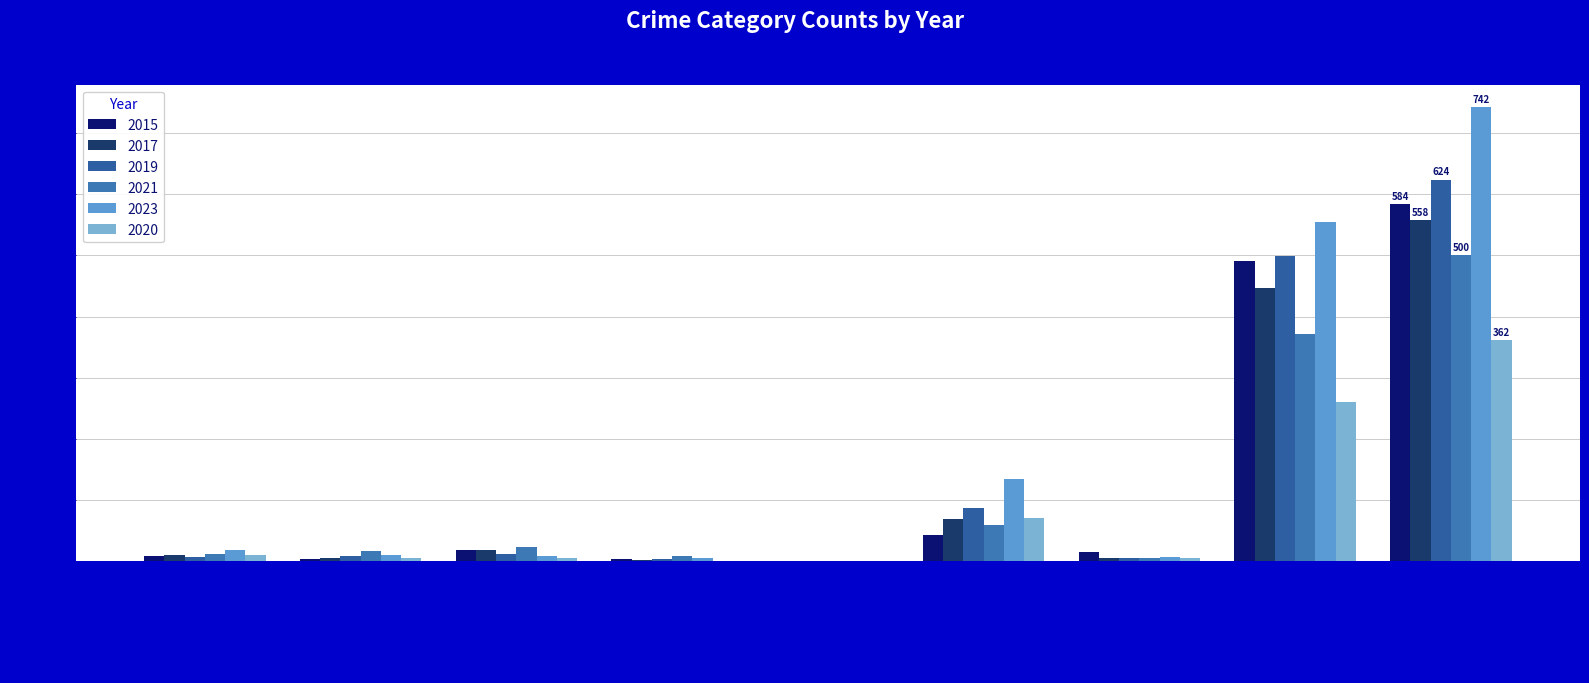

Reading right to left, list all the values displayed in this chart.

2015: Total=584	Theft=491	Robbery=15	Motor Vehicle Theft=43	Homicide=1	Criminal Sexual Assault=4	Burglary=19	Aggravated Battery=3	Aggravated Assault=8
2017: Total=558	Theft=447	Robbery=6	Motor Vehicle Theft=69	Homicide=1	Criminal Sexual Assault=2	Burglary=18	Aggravated Battery=5	Aggravated Assault=10
2019: Total=624	Theft=499	Robbery=6	Motor Vehicle Theft=87	Homicide=0	Criminal Sexual Assault=4	Burglary=12	Aggravated Battery=8	Aggravated Assault=7
2021: Total=500	Theft=371	Robbery=5	Motor Vehicle Theft=60	Homicide=0	Criminal Sexual Assault=9	Burglary=23	Aggravated Battery=17	Aggravated Assault=12
2023: Total=742	Theft=554	Robbery=7	Motor Vehicle Theft=134	Homicide=0	Criminal Sexual Assault=5	Burglary=9	Aggravated Battery=11	Aggravated Assault=19
2020: Total=362	Theft=261	Robbery=6	Motor Vehicle Theft=71	Homicide=0	Criminal Sexual Assault=1	Burglary=5	Aggravated Battery=6	Aggravated Assault=11